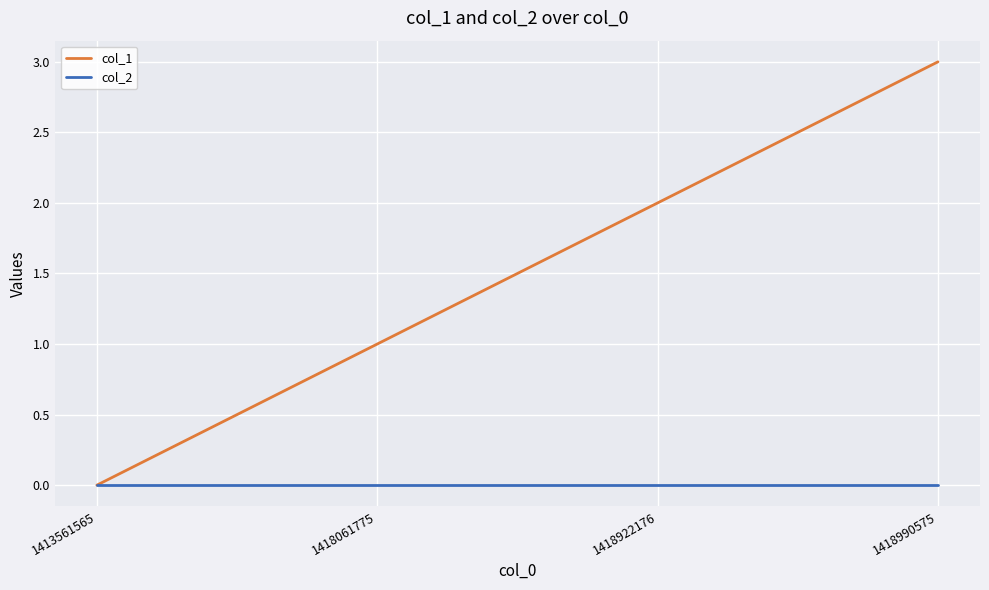

List the series in order of their peak value, highest first.

col_1, col_2